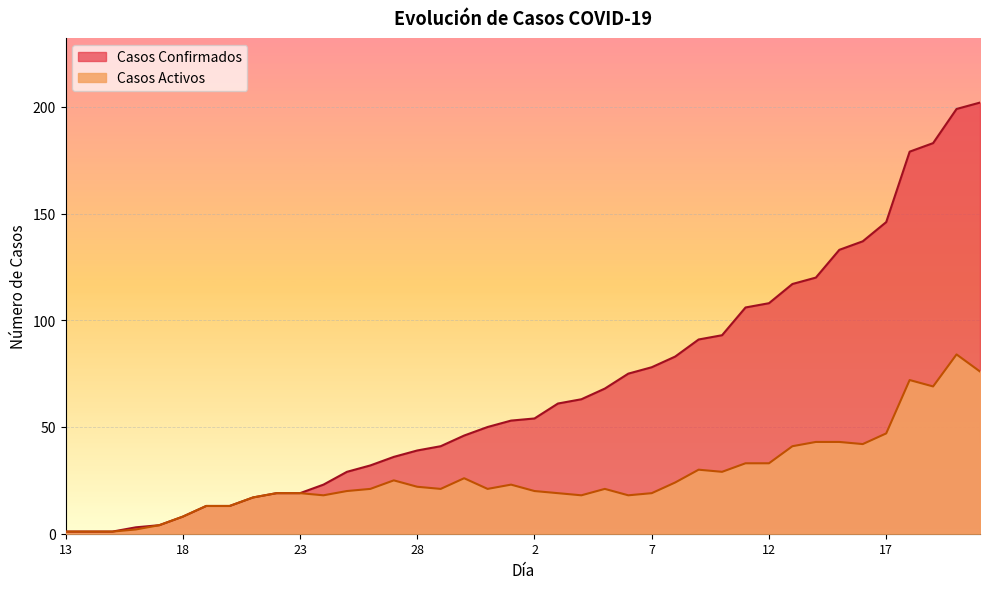

What is the difference between the maximum and minimum values in the Casos Confirmados series?

201